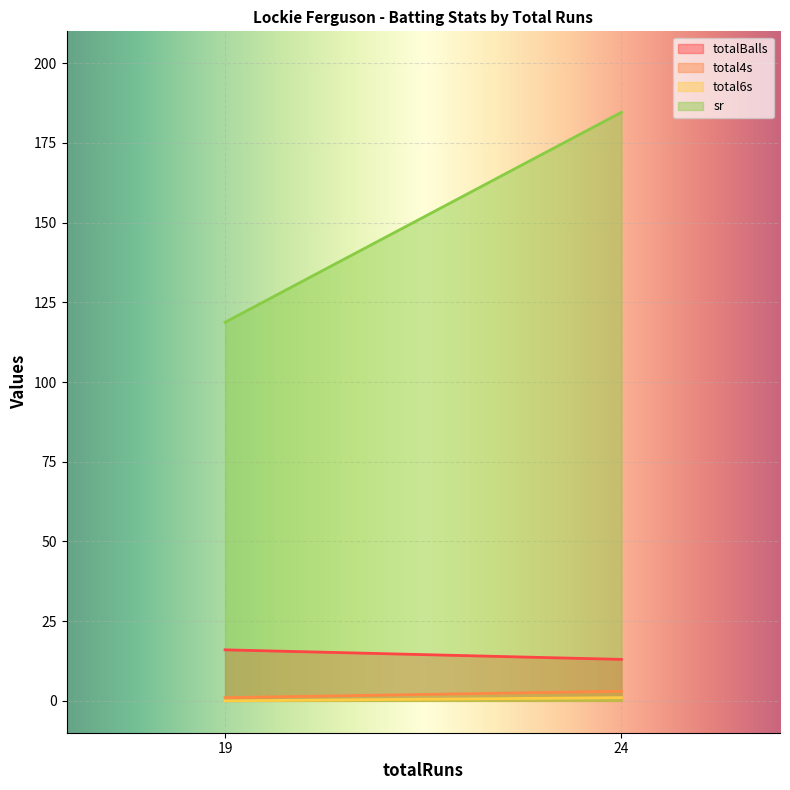

At which category does total6s reach its first local peak?

24